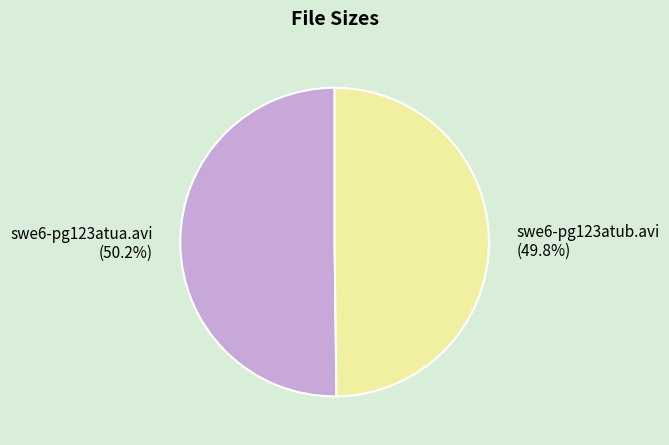

To the nearest percent, what percentage of the pie is swe6-pg123atua.avi?

50%